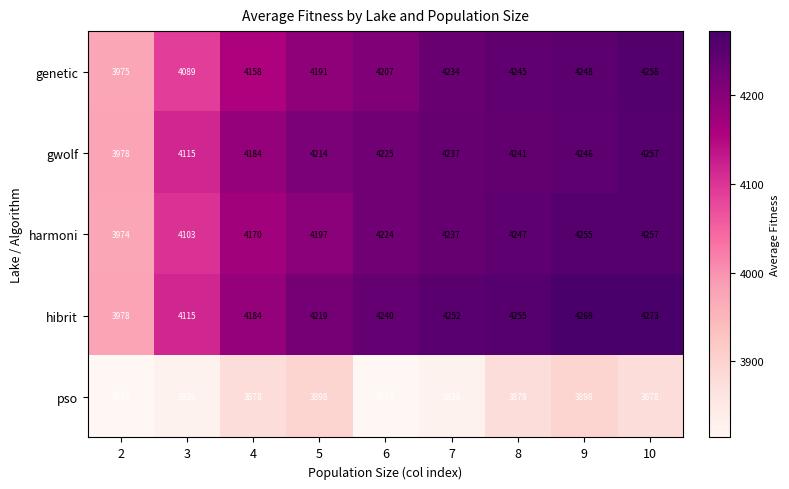

Which series changed the most between 4 and 8?

genetic